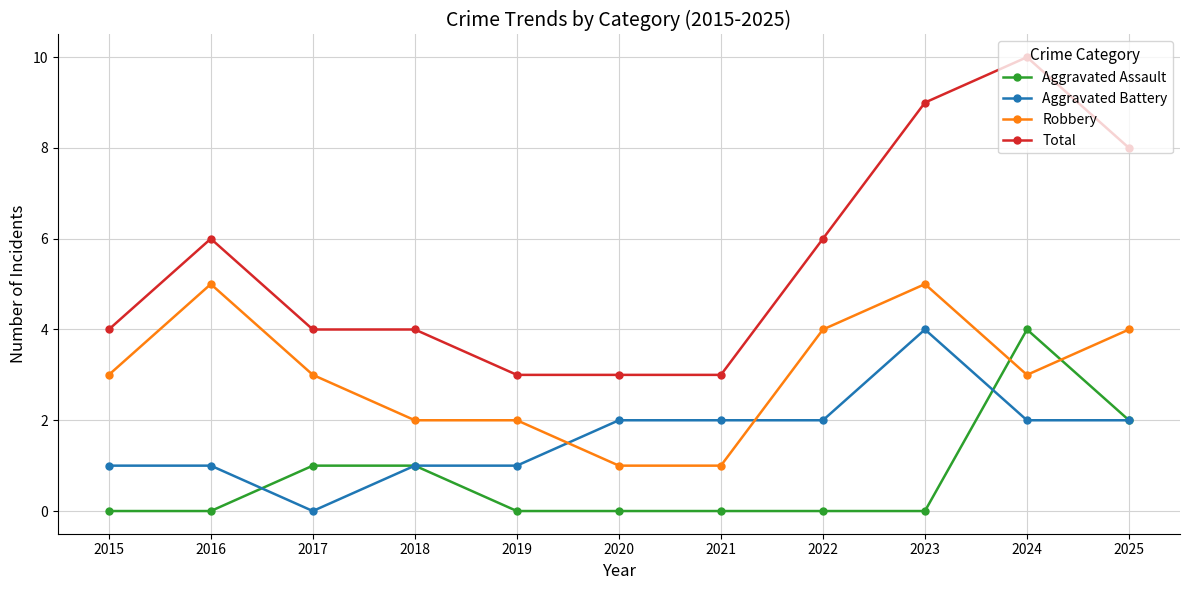

What is the maximum value for Total?

10